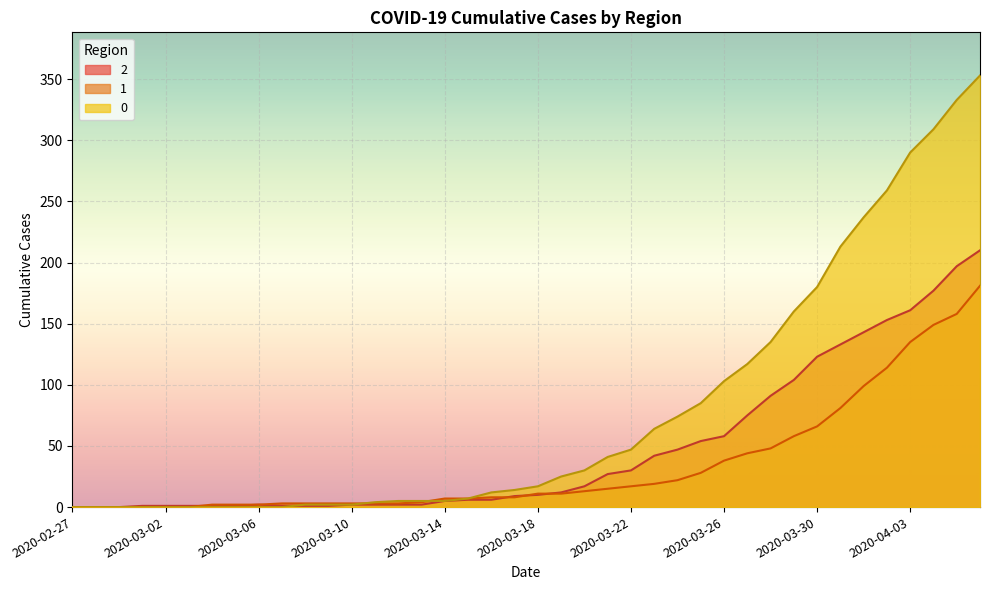

What is the value of the 2 point at the 8th from the left?

1